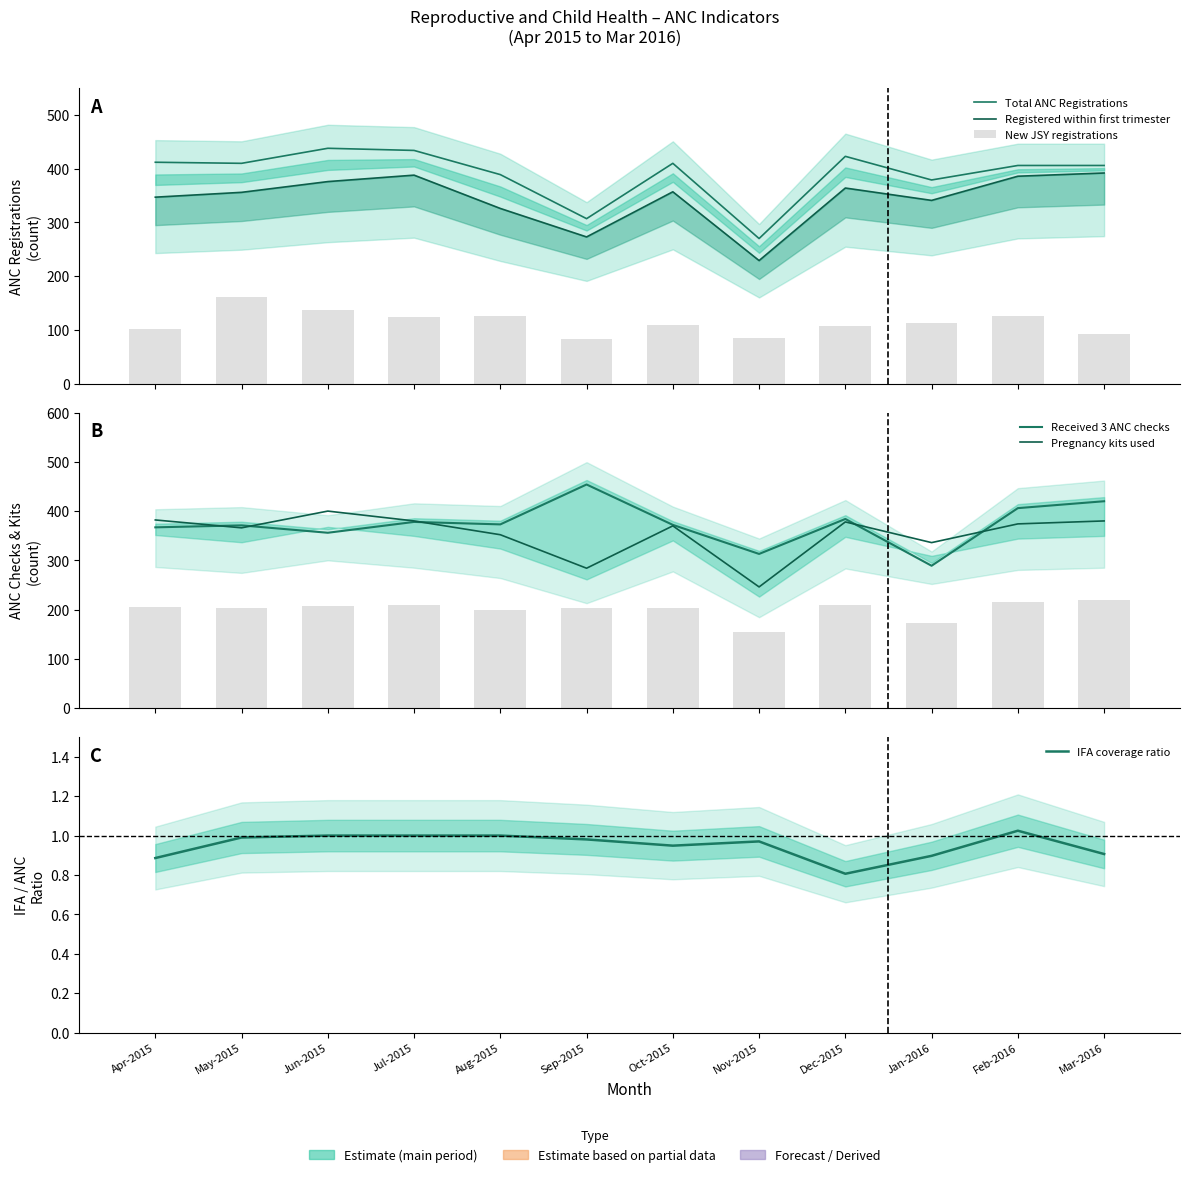

What is the label of the 5th bar from the right?

Nov-2015